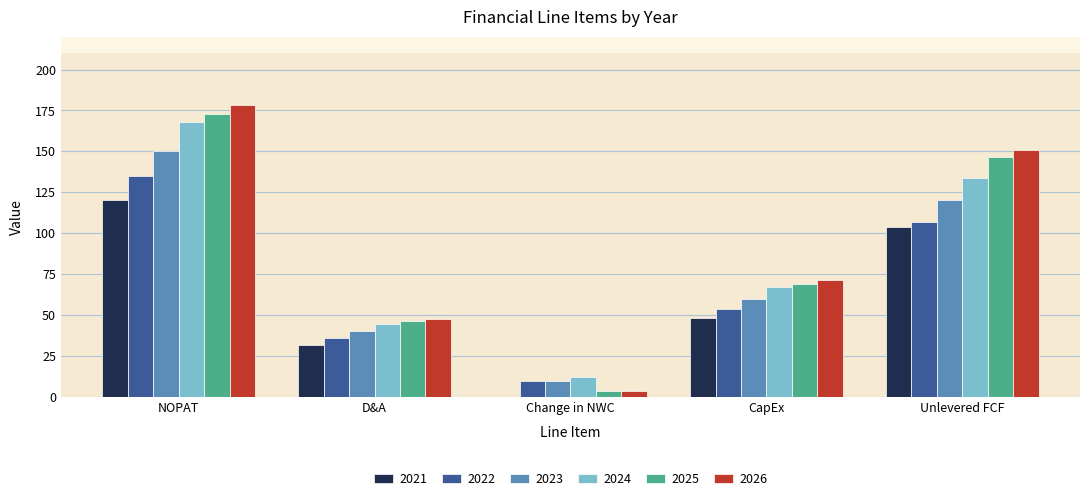

Which series changed the most between NOPAT and CapEx?

2026